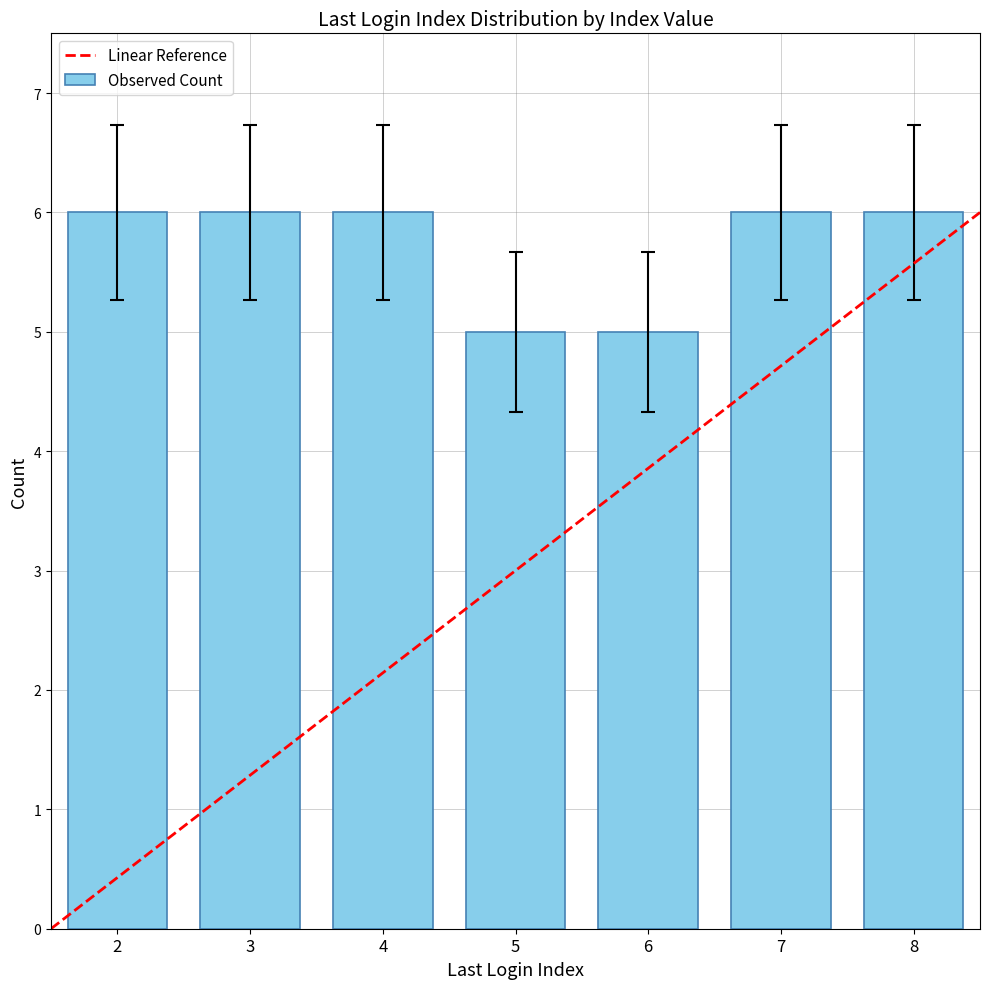

Does the chart contain any negative values?

No